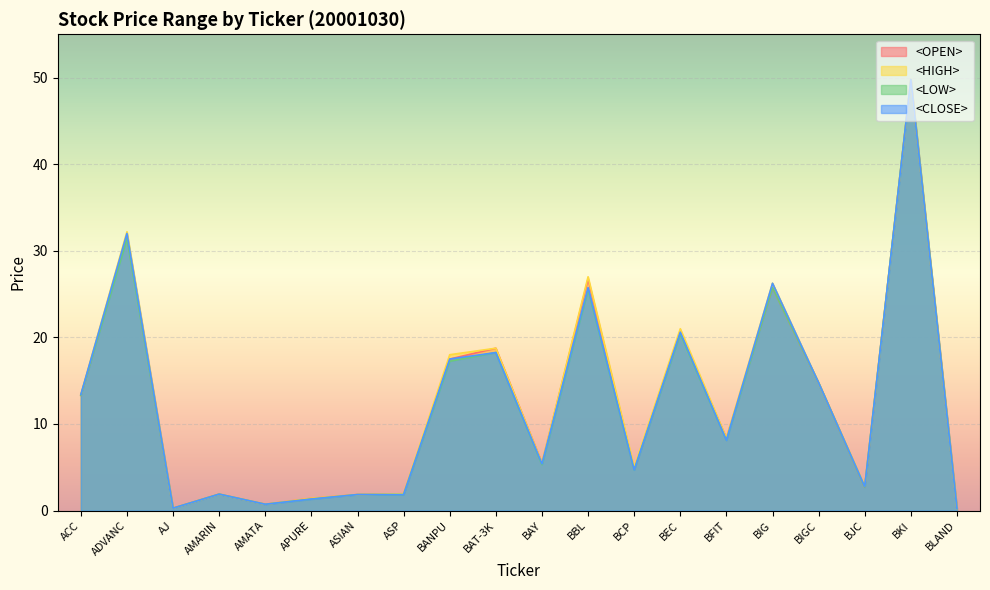

The value of <LOW> at AJ is 0.3. True or false?

True